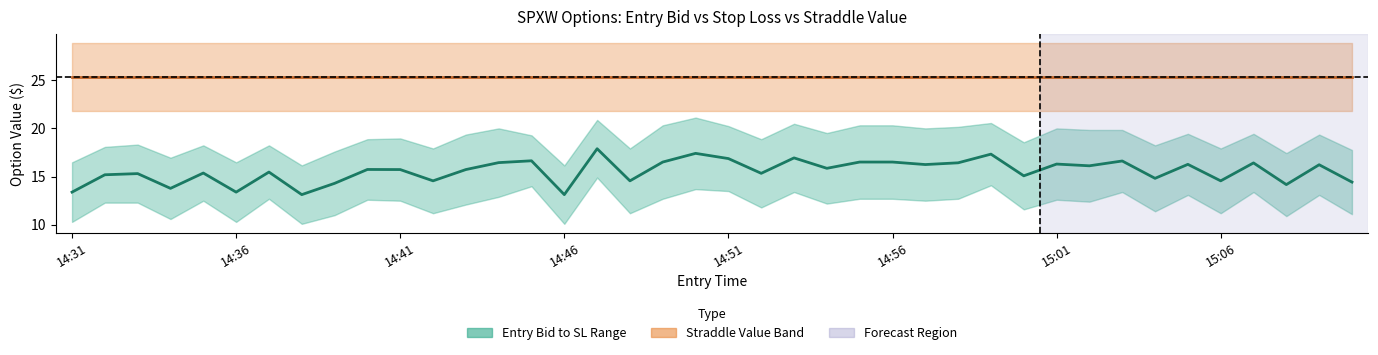

True or false: Straddle Value has a value of 9.3 at 27.

False